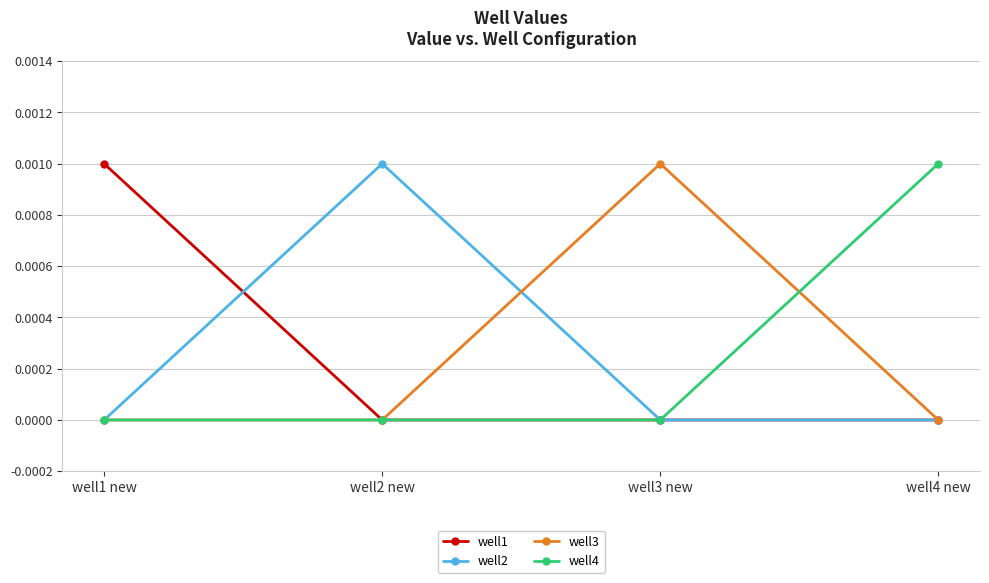

What position from the right is well4 new?

1